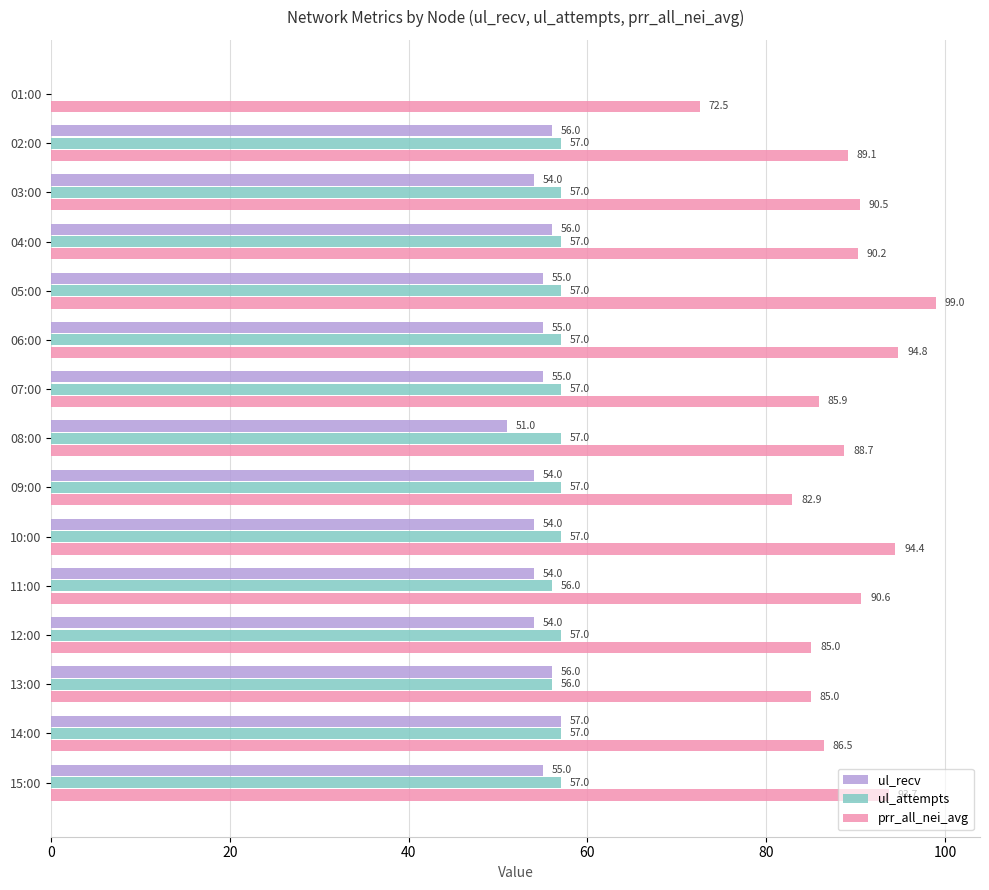

What is the average value of the ul_recv series?

51.1